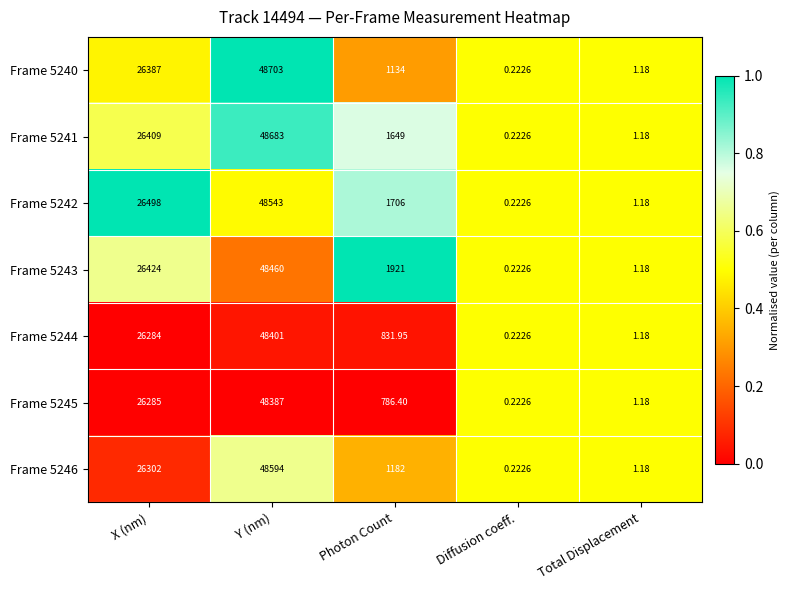

At which category is the sum across all series the highest?

Y (nm)